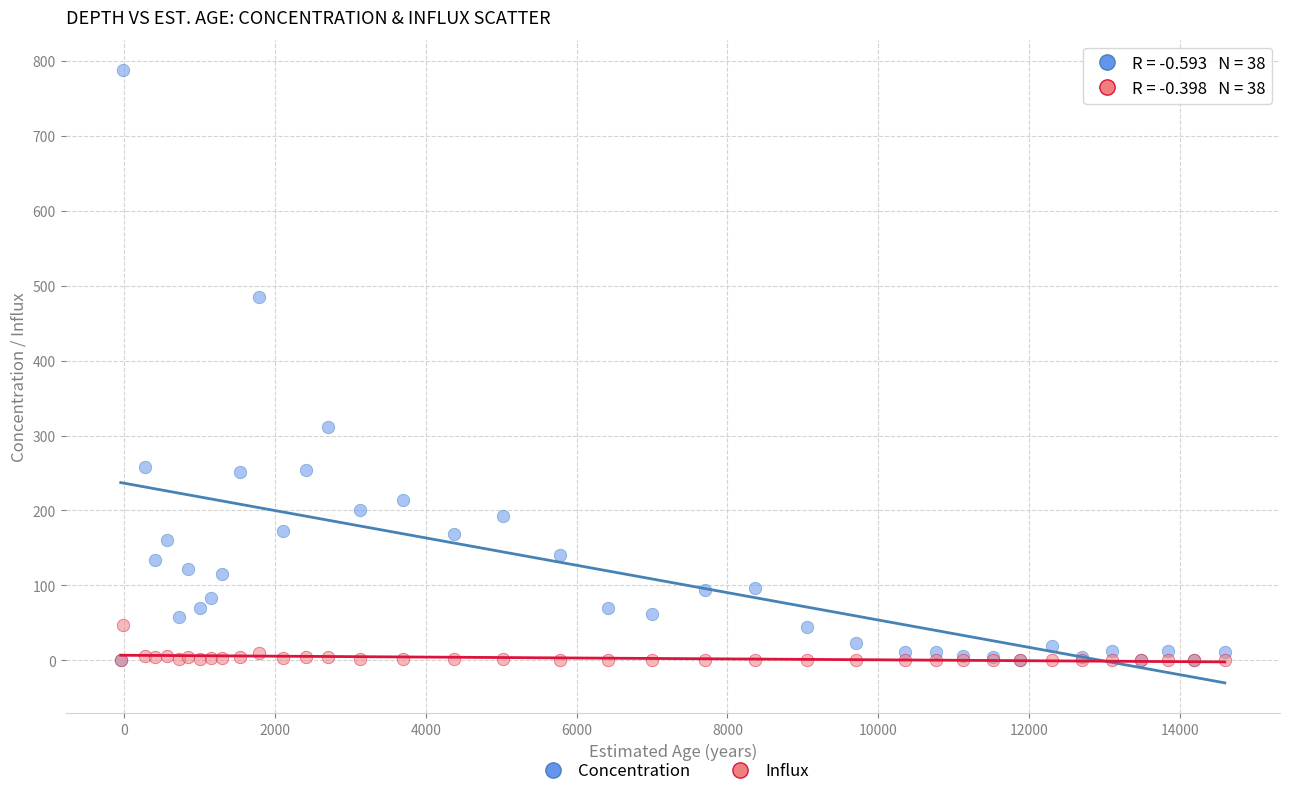

Which series contains the highest Y value?

Concentration